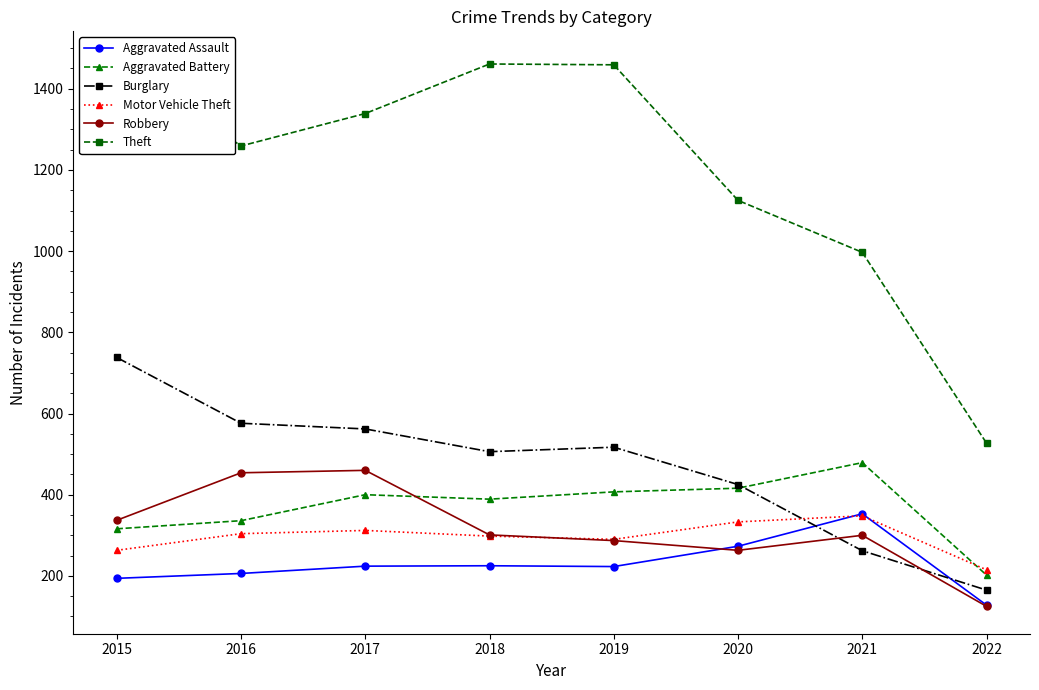

True or false: Aggravated Battery and Aggravated Assault cross at least once.

False